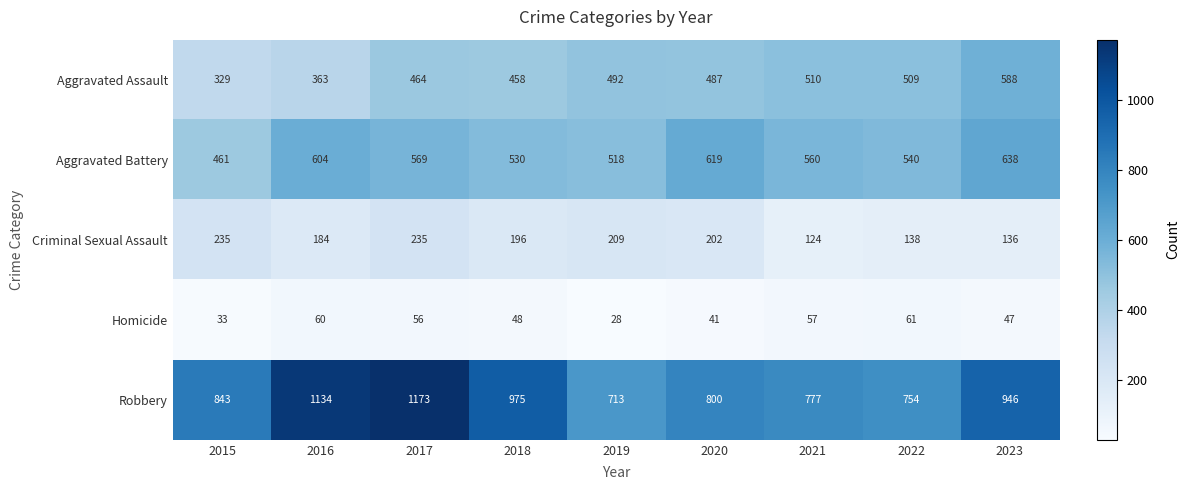

What is the total value across all series at 2021?

2028